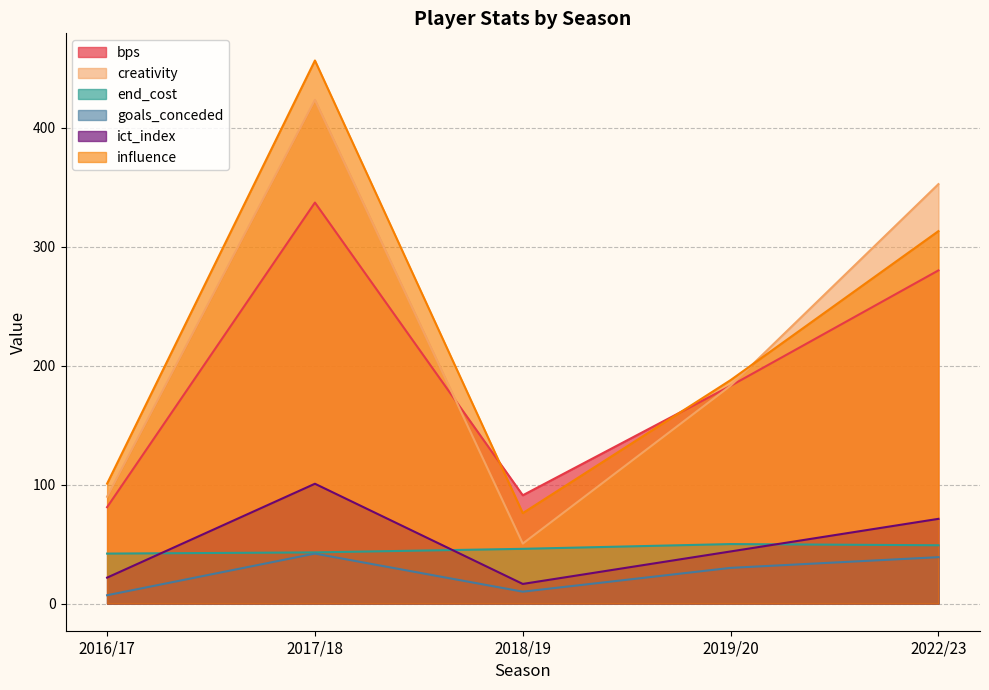

What is the difference between the second highest and minimum values in the bps series?

199.0